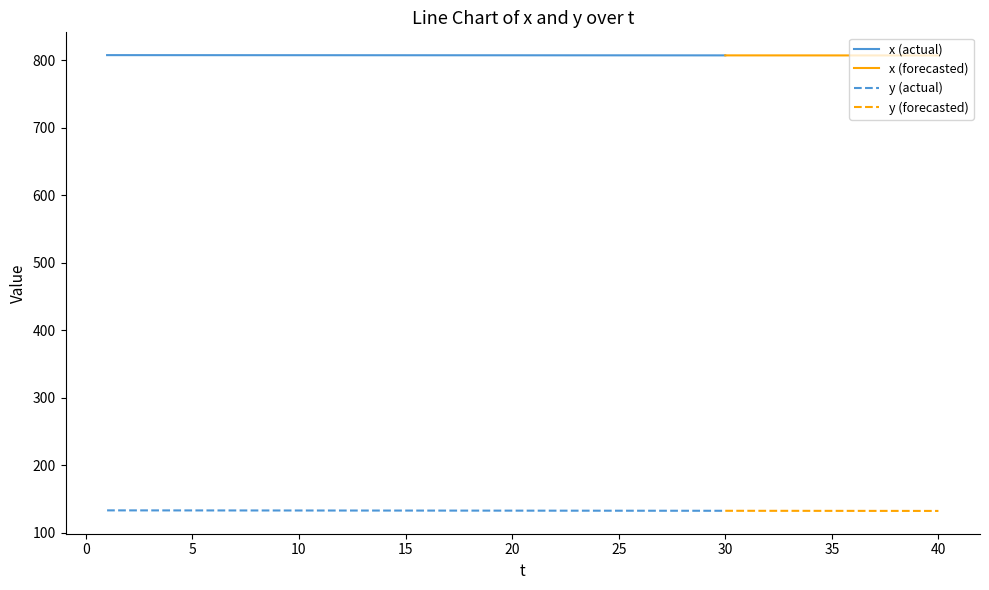

True or false: x (actual) and y (actual) cross at least once.

False